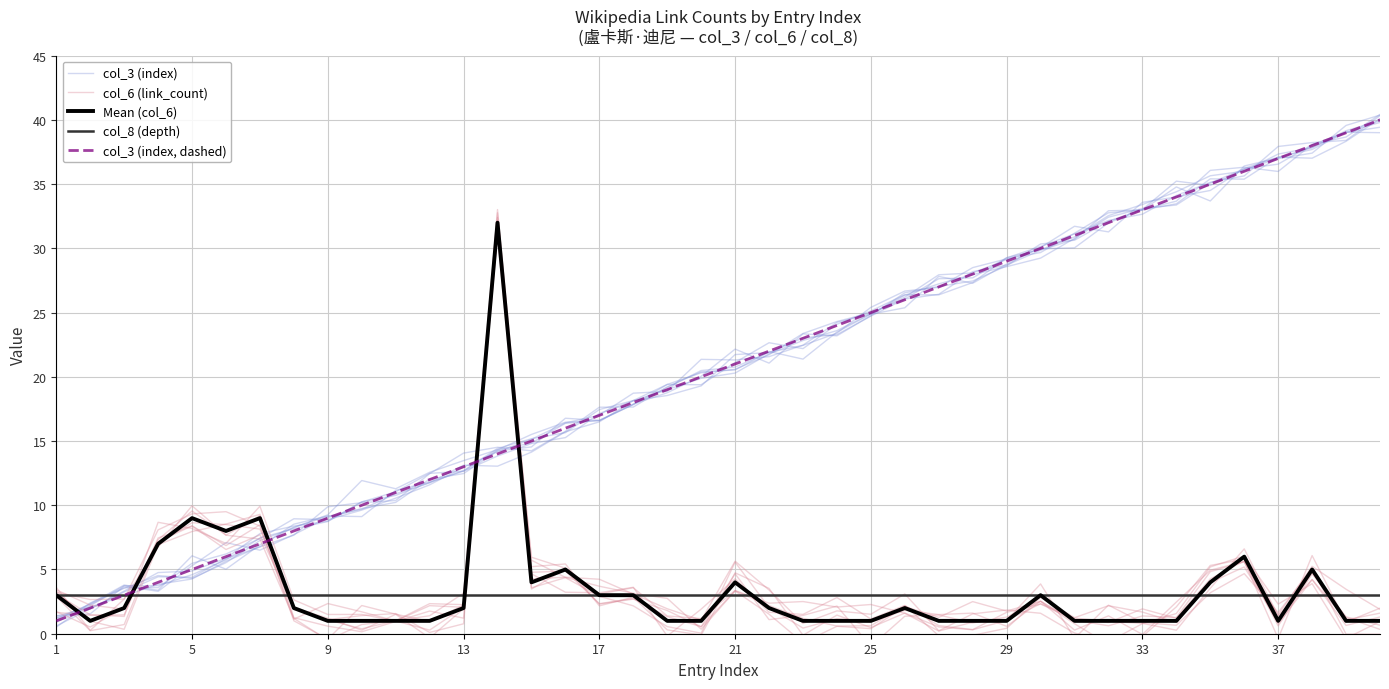

Reading left to right, extract all data points from this chart.

col_3 (index): 1.2	1.9	3.3	4.8	4.9	5.9	7.8	8.4	8.8	10.3	10.8	11.8	13.1	13.0	14.1	15.7	16.5	18.2	18.5	19.3	21.7	21.9	23.0	23.3	24.7	26.1	26.4	28.2	28.7	29.9	30.7	32.9	33.0	33.5	35.4	35.4	37.1	37.0	38.3	40.1
col_6 (link_count): 3.1	1.5	1.3	8.7	8.2	7.0	9.9	2.6	1.5	1.5	1.0	0.3	2.1	31.5	4.8	4.9	2.3	2.7	1.3	0.5	3.3	2.2	1.2	0.6	0.6	2.2	-0.2	-0.1	0.4	2.8	1.2	2.2	1.7	0.9	4.0	5.2	1.0	4.8	1.3	0.3
Mean (col_6): 3.0	1.0	2.0	7.0	9.0	8.0	9.0	2.0	1.0	1.0	1.0	1.0	2.0	32.0	4.0	5.0	3.0	3.0	1.0	1.0	4.0	2.0	1.0	1.0	1.0	2.0	1.0	1.0	1.0	3.0	1.0	1.0	1.0	1.0	4.0	6.0	1.0	5.0	1.0	1.0
col_8 (depth): 3.0	3.0	3.0	3.0	3.0	3.0	3.0	3.0	3.0	3.0	3.0	3.0	3.0	3.0	3.0	3.0	3.0	3.0	3.0	3.0	3.0	3.0	3.0	3.0	3.0	3.0	3.0	3.0	3.0	3.0	3.0	3.0	3.0	3.0	3.0	3.0	3.0	3.0	3.0	3.0
col_3 (index, dashed): 1.0	2.0	3.0	4.0	5.0	6.0	7.0	8.0	9.0	10.0	11.0	12.0	13.0	14.0	15.0	16.0	17.0	18.0	19.0	20.0	21.0	22.0	23.0	24.0	25.0	26.0	27.0	28.0	29.0	30.0	31.0	32.0	33.0	34.0	35.0	36.0	37.0	38.0	39.0	40.0